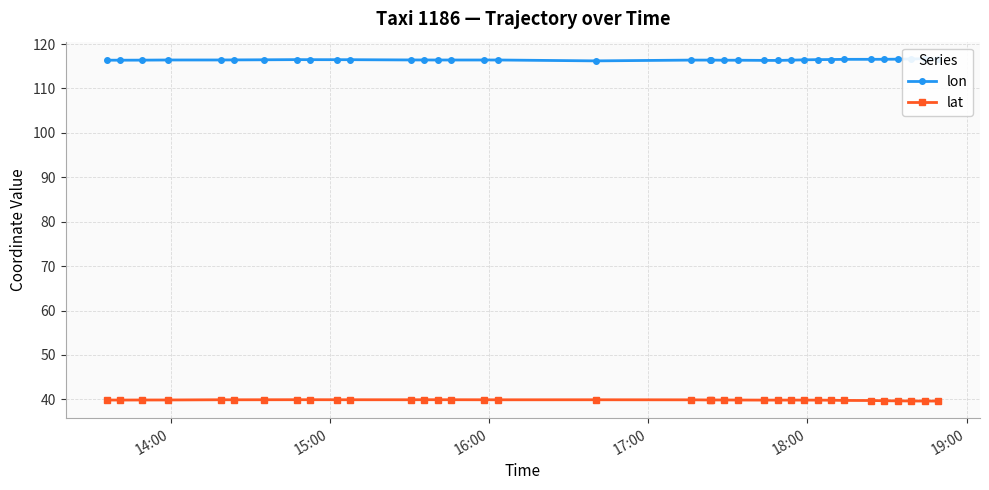

What is the maximum value for lat?

39.9